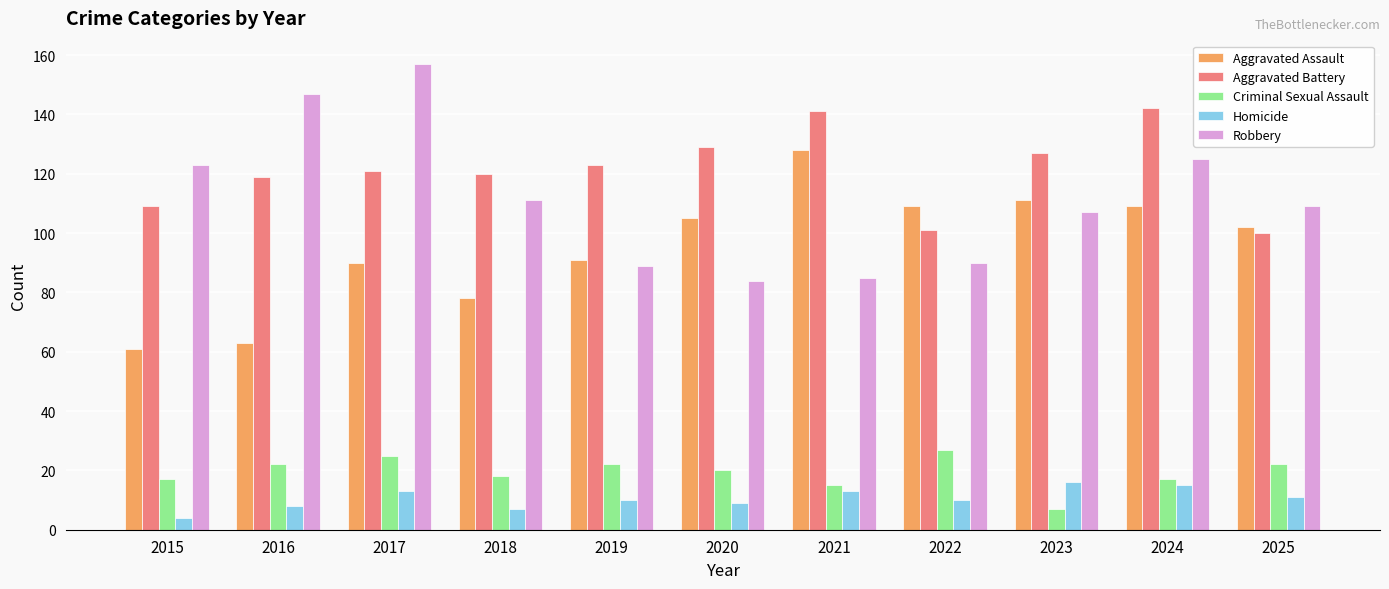

What is the difference between the highest and lowest values at 2021?

128